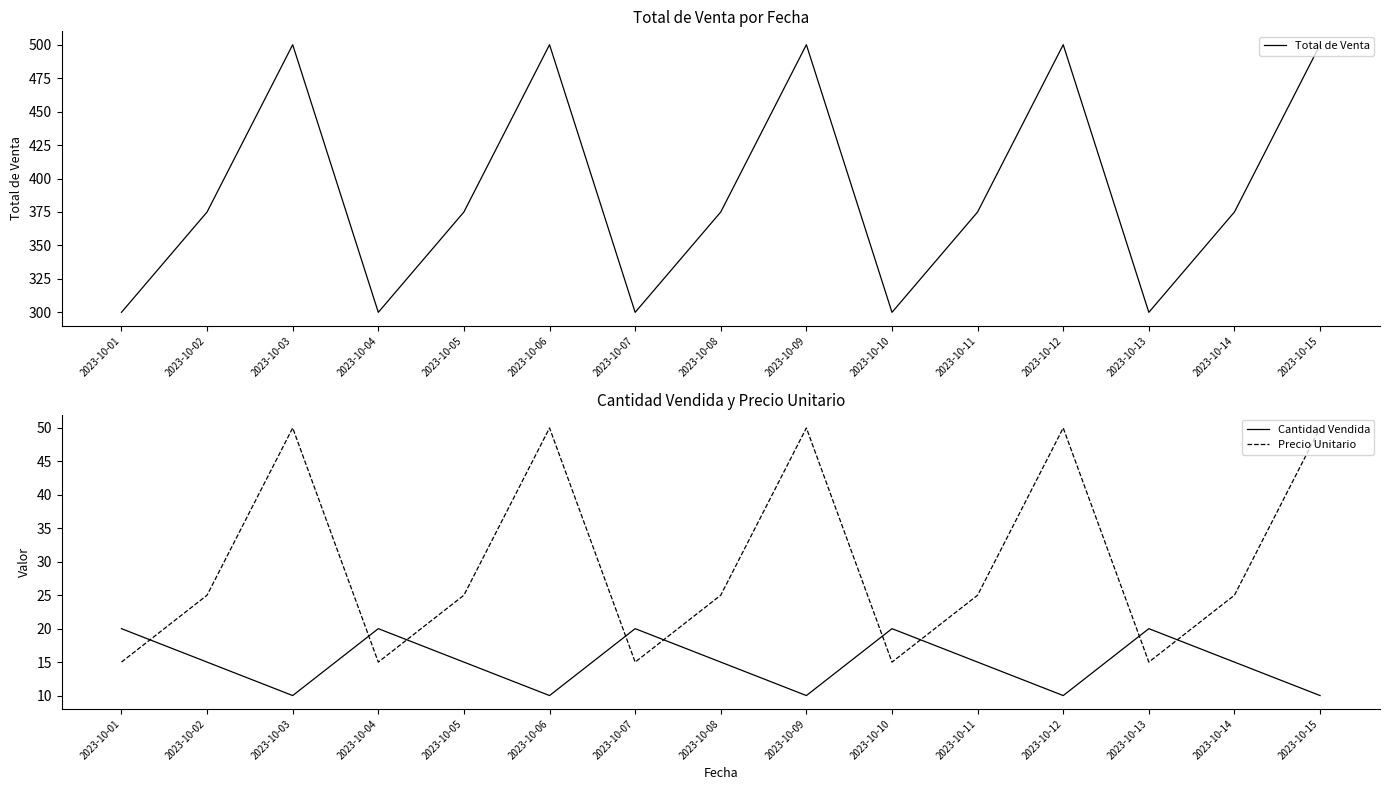

Is this an area chart (filled region under the line)?

No